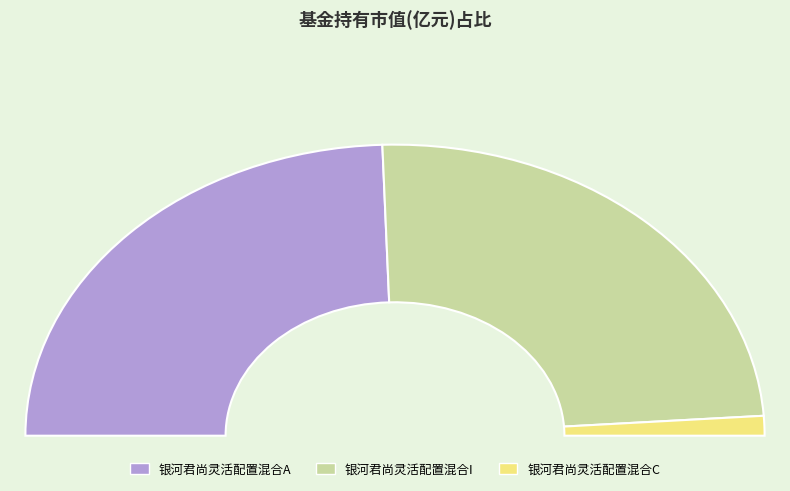

Which category has the biggest portion of the pie?

银河君尚灵活配置混合A